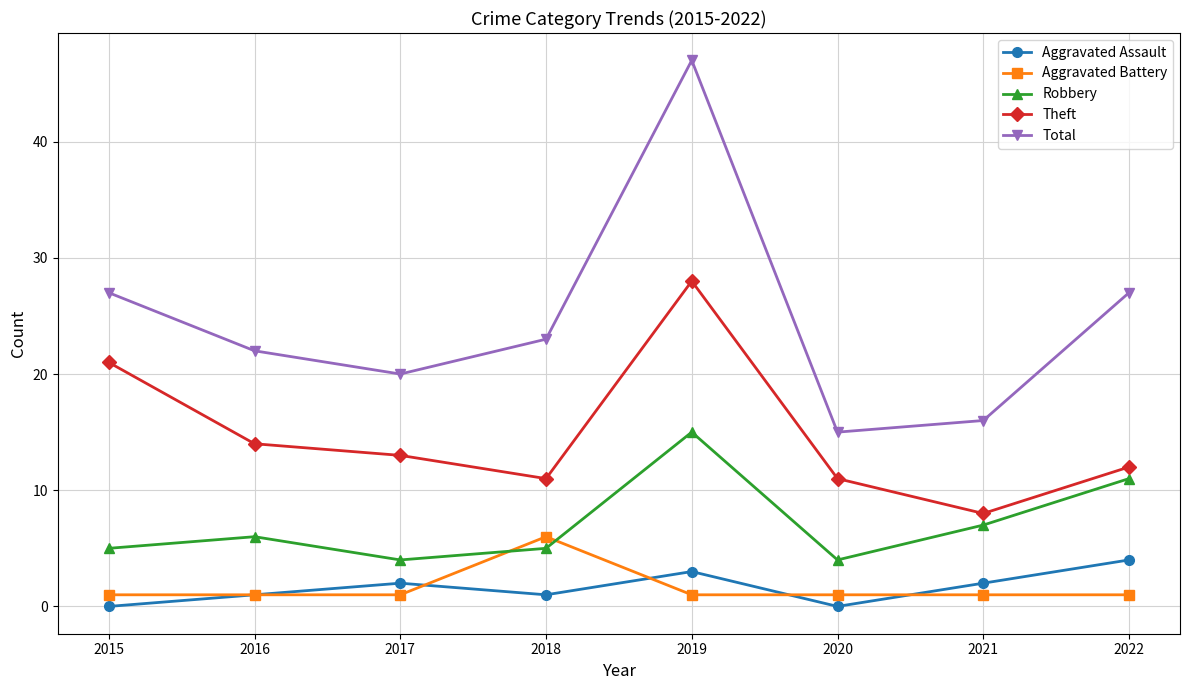

What are all the series names shown in the legend?

Aggravated Assault, Aggravated Battery, Robbery, Theft, Total